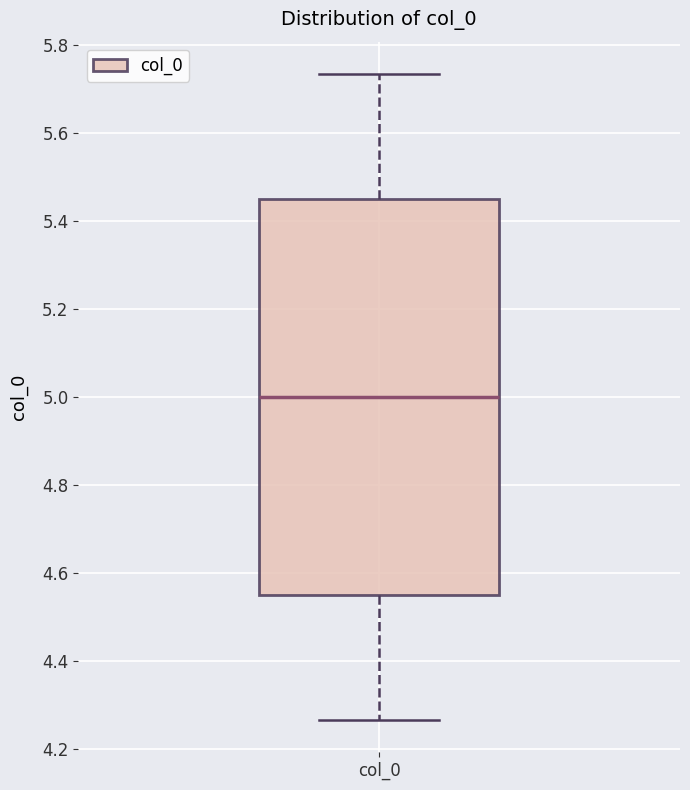

Read this box plot against the y-axis: the position of the median line, the range covered by the box, and the ends of both whiskers. The values are not printed on the chart, so give them approximately, as read against the axis.

median 5.00, box 4.54 to 5.46, whiskers 4.26 to 5.74